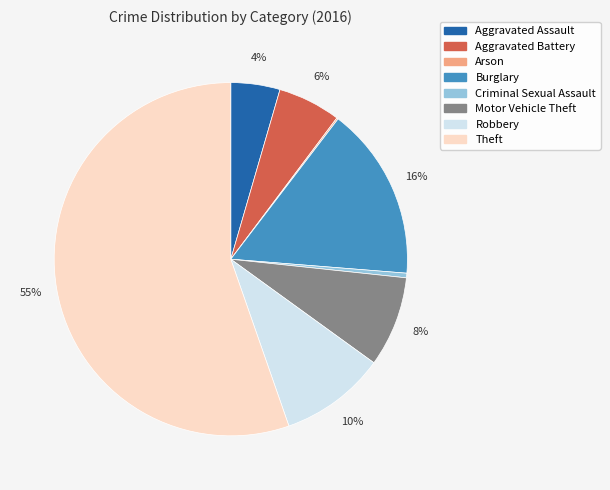

What percentage is the Burglary slice, to the nearest percent?

16%